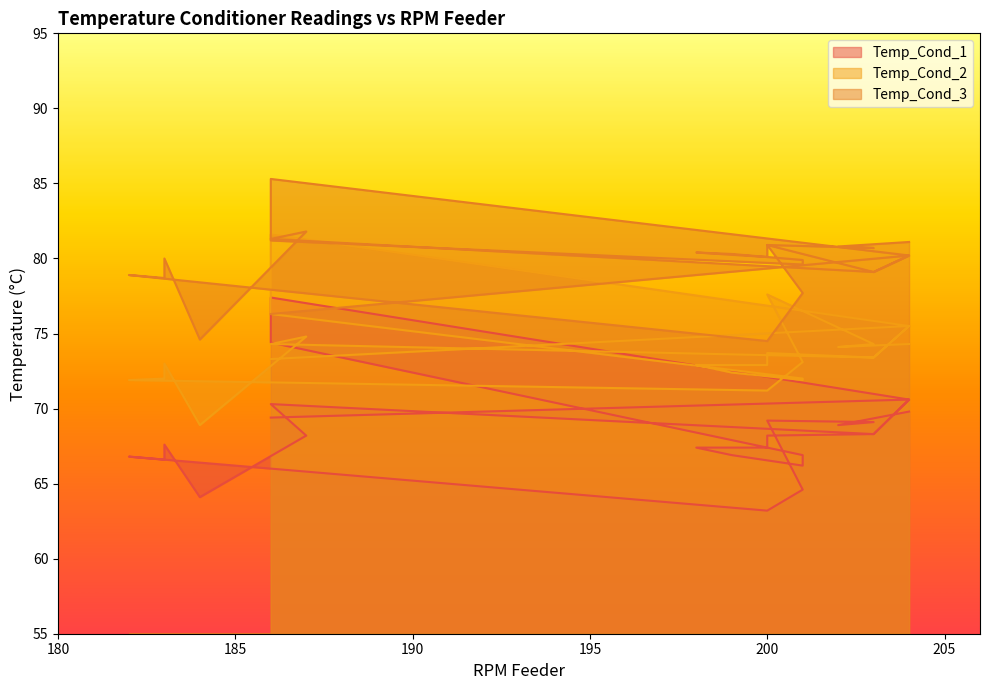

What value does the Temp_Cond_3 series have at 186?

76.3